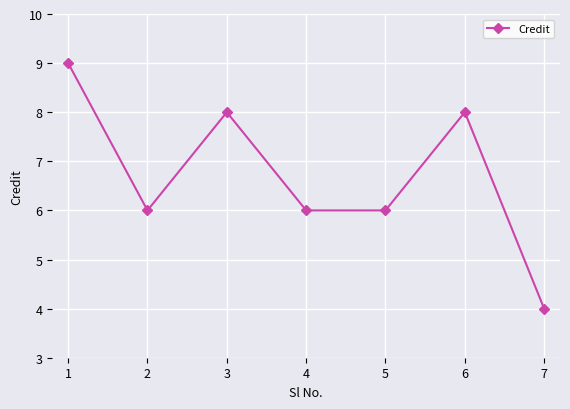

Reading right to left, extract all data points from this chart.

4	8	6	6	8	6	9